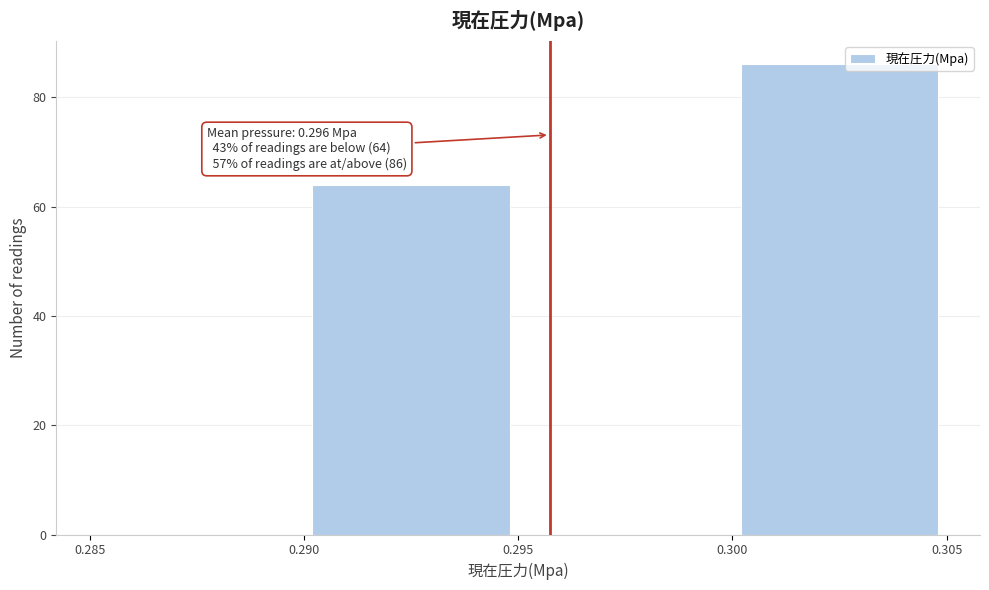

Which range on the x-axis has the tallest bar?

0.300 to 0.305